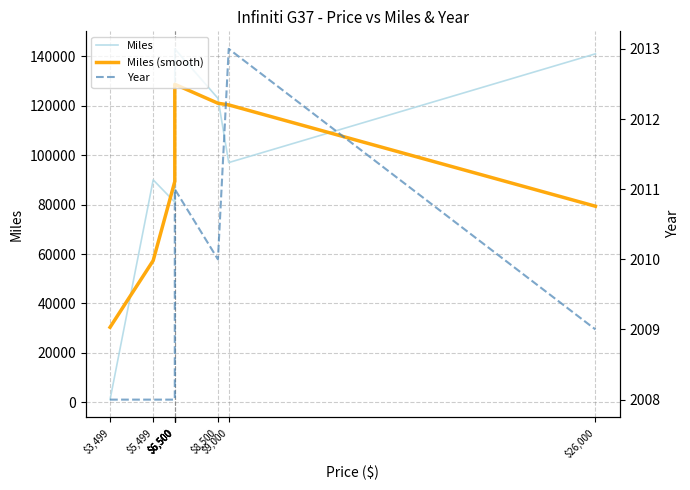

At which label is Miles (smooth) closest to 79516?

$26,000